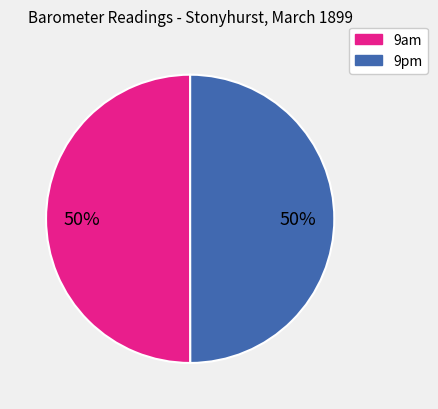

To the nearest percent, what is the average slice percentage?

50%